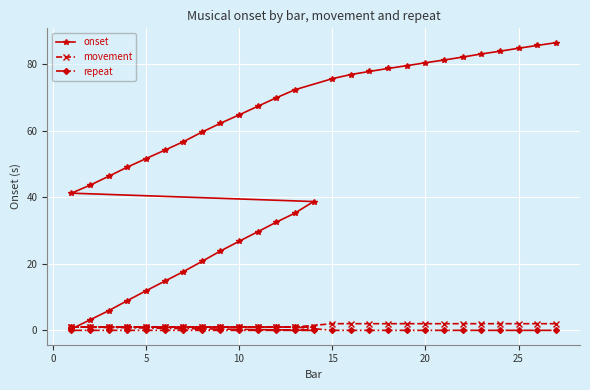

Reading left to right, transcribe all the data shown in this chart.

onset: 0.4	3.2	5.9	8.9	11.9	14.8	17.6	20.7	23.9	26.8	29.6	32.5	35.3	38.7	41.2	43.6	46.3	49.1	51.6	54.2	56.7	59.6	62.3	64.8	67.4	69.9	72.4	75.7	76.9	77.9	78.7	79.6	80.5	81.3	82.2	83.1	83.9	84.8	85.7	86.5
movement: 1.0	1.0	1.0	1.0	1.0	1.0	1.0	1.0	1.0	1.0	1.0	1.0	1.0	1.0	1.0	1.0	1.0	1.0	1.0	1.0	1.0	1.0	1.0	1.0	1.0	1.0	1.0	2.0	2.0	2.0	2.0	2.0	2.0	2.0	2.0	2.0	2.0	2.0	2.0	2.0
repeat: 0.0	0.0	0.0	0.0	0.0	0.0	0.0	0.0	0.0	0.0	0.0	0.0	0.0	0.0	1.0	1.0	1.0	1.0	1.0	1.0	1.0	1.0	1.0	1.0	1.0	1.0	1.0	0.0	0.0	0.0	0.0	0.0	0.0	0.0	0.0	0.0	0.0	0.0	0.0	0.0